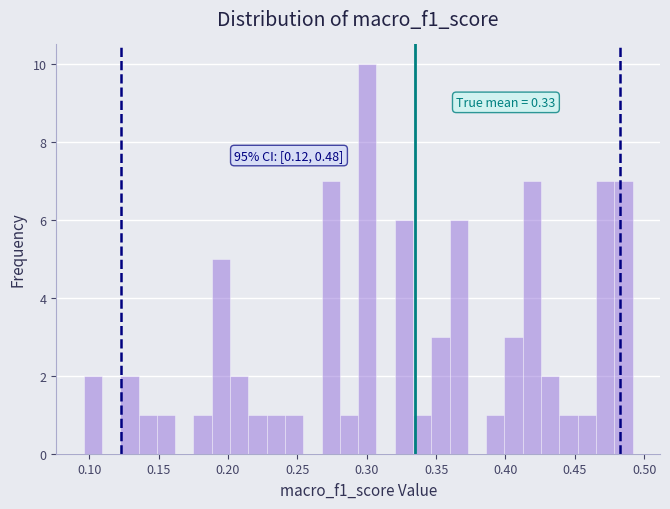

Around what value on the x-axis is the tallest bar? Give the approximate position of its centre, as read against the axis.

0.300